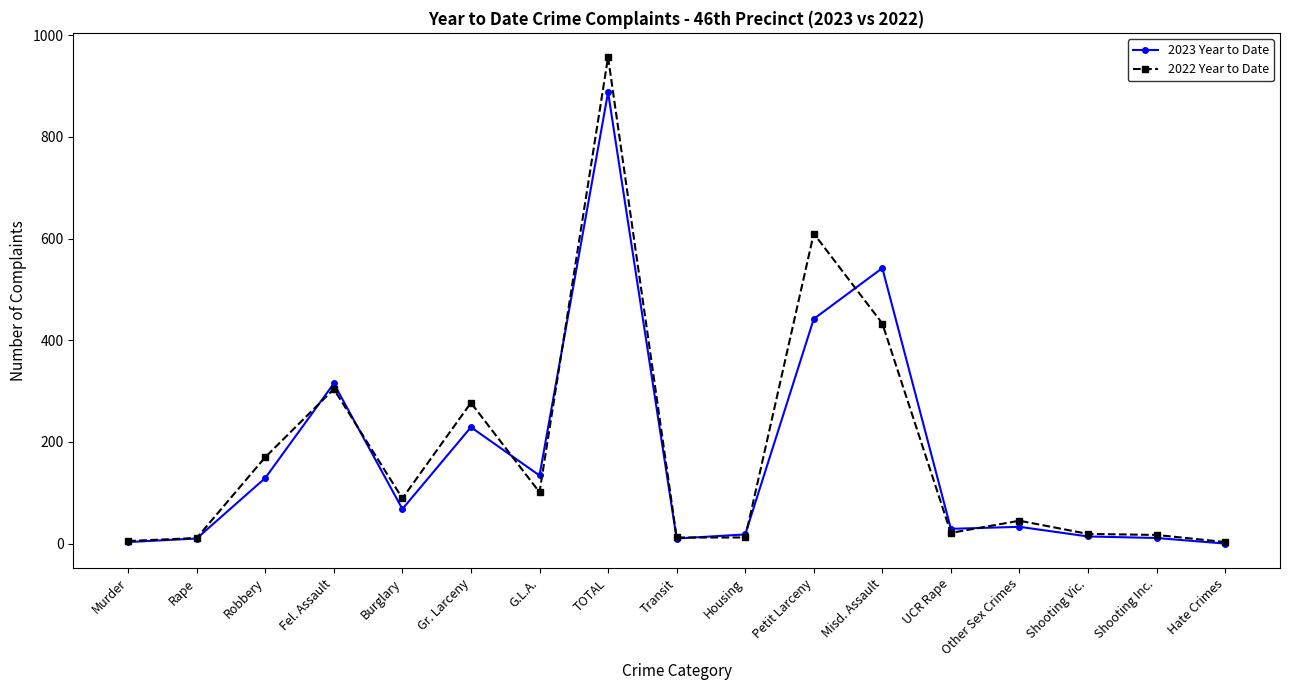

True or false: 2023 Year to Date has more than 1 interior local peaks.

True